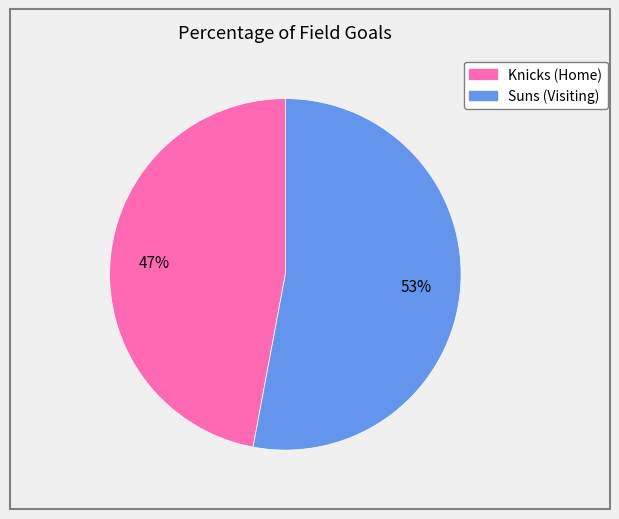

Rank the categories by value from highest to lowest.

Suns (Visiting), Knicks (Home)